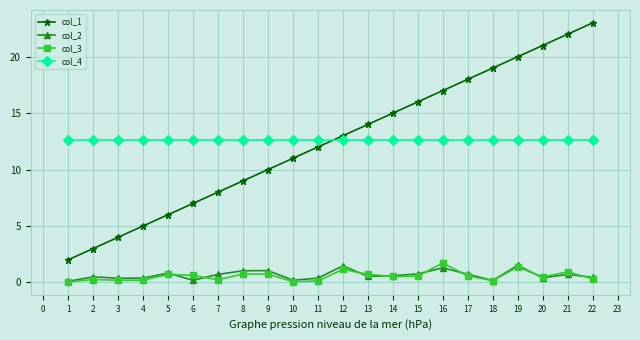

Rank the series by their maximum value, from highest to lowest.

col_1, col_4, col_3, col_2